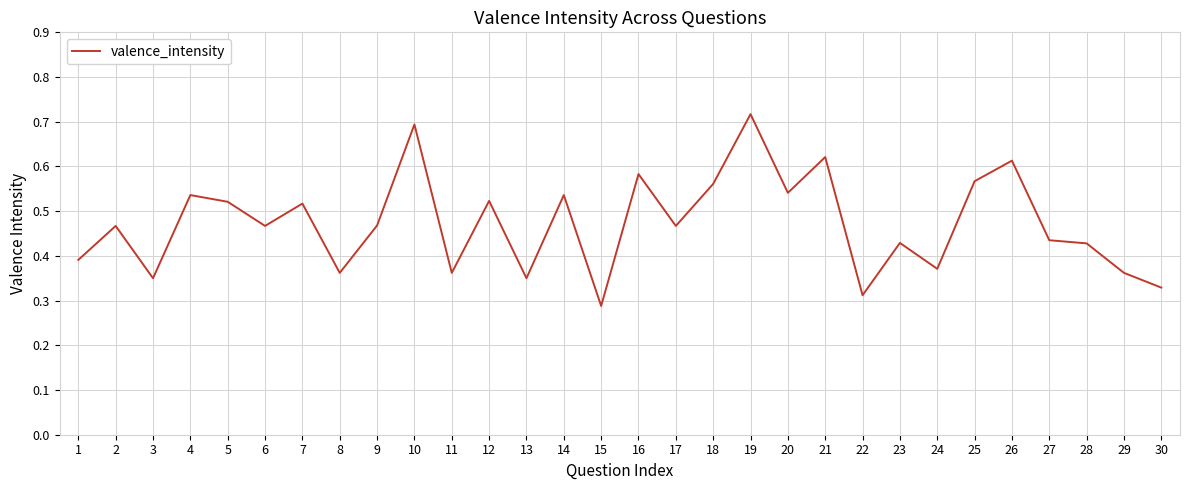

What is the change in value from 5 to 27?

-0.1